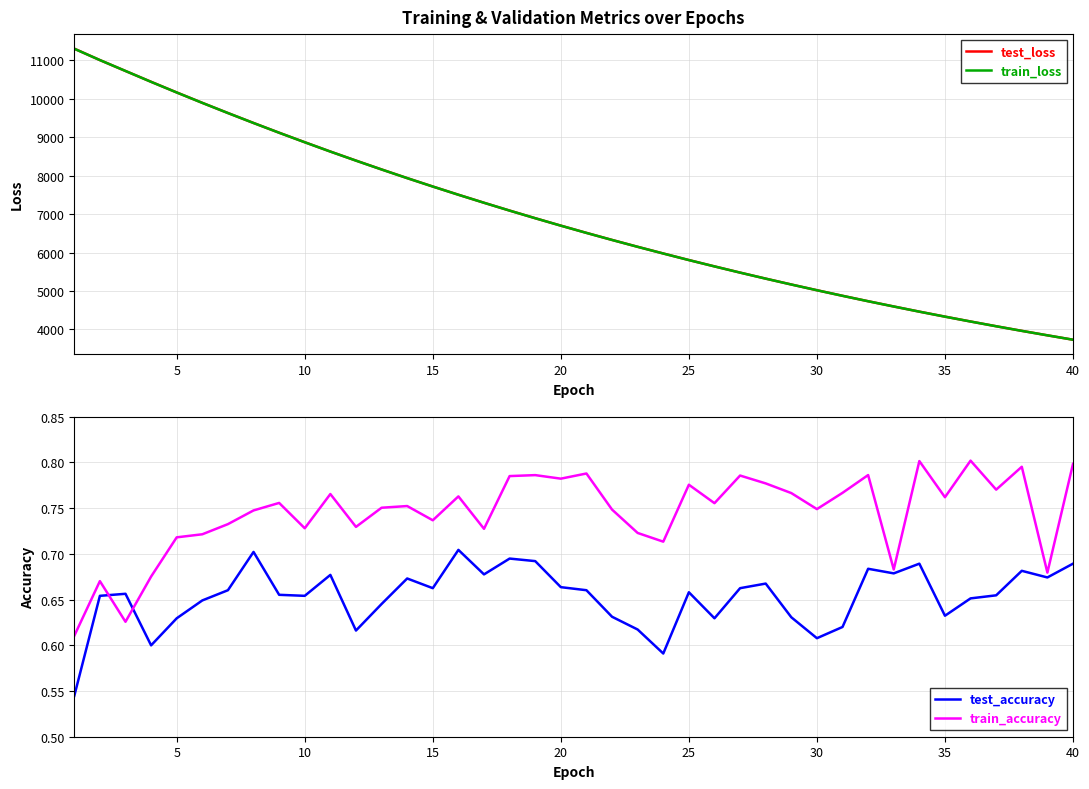

True or false: test_loss and train_accuracy intersect in this chart.

False